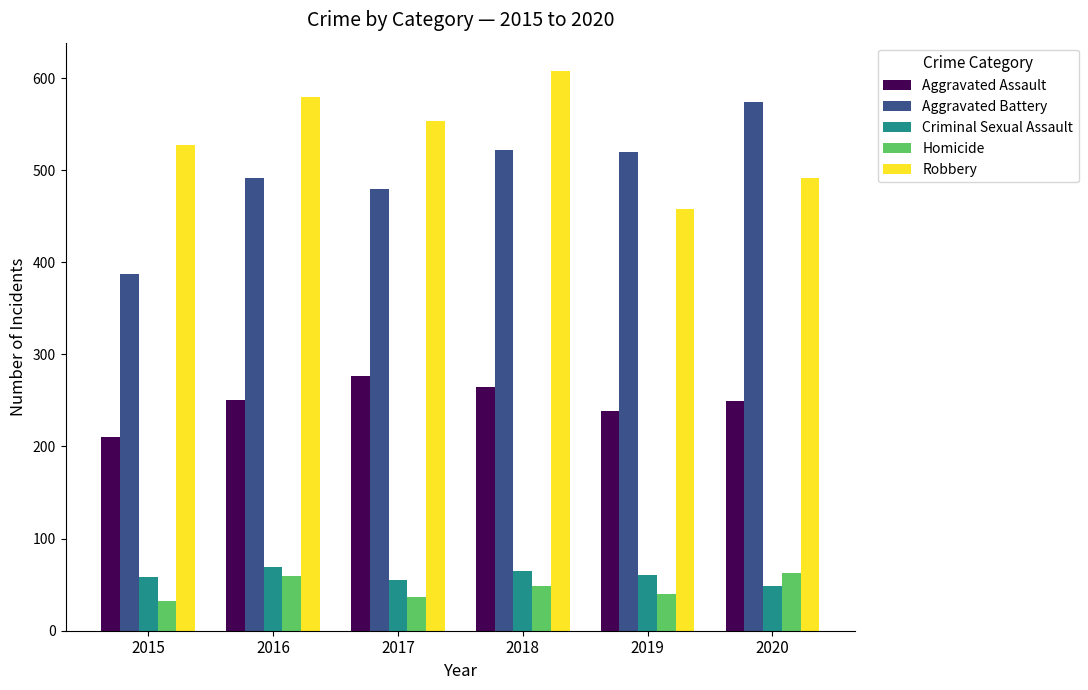

What is the maximum value for Aggravated Assault?

276